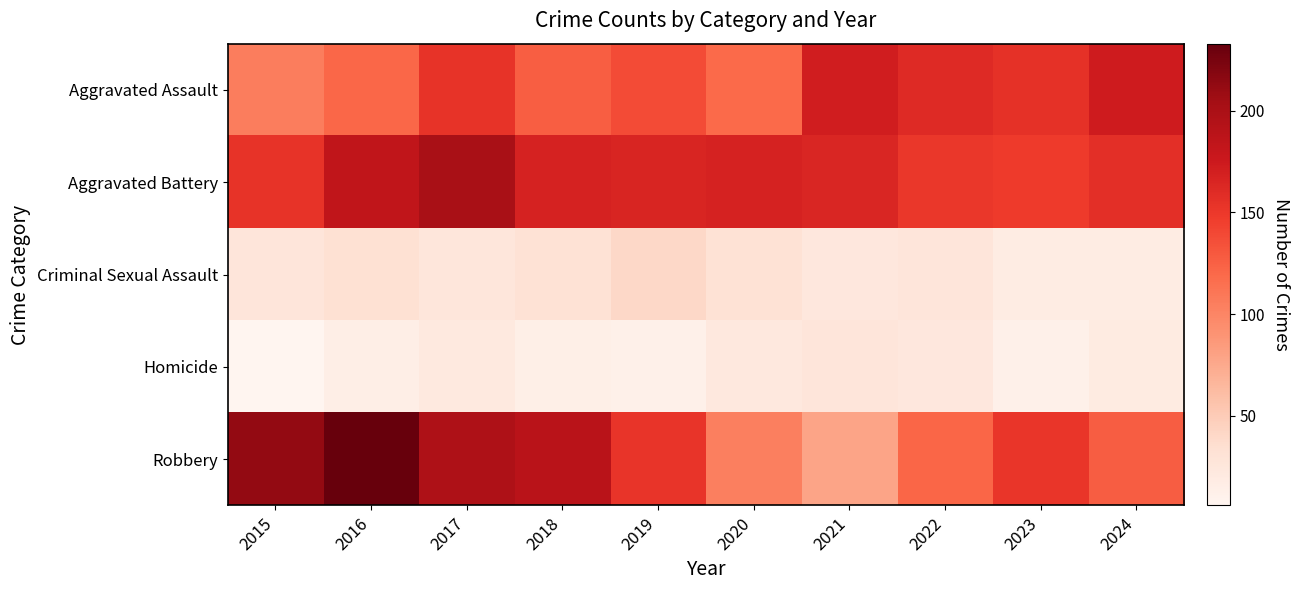

Count the number of categories in the chart.

10